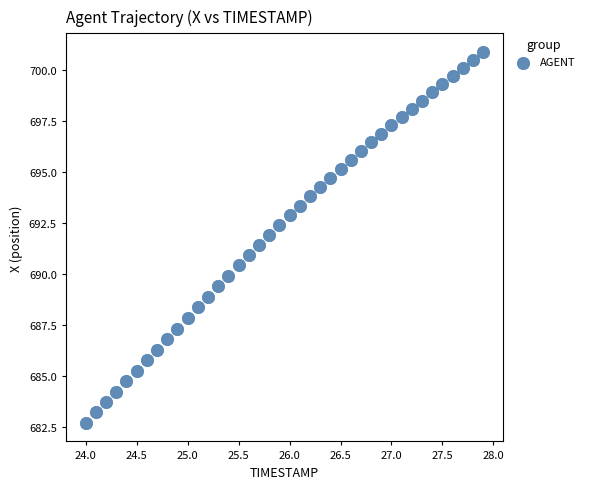

What is the range of X values (max minus min)?

3.9